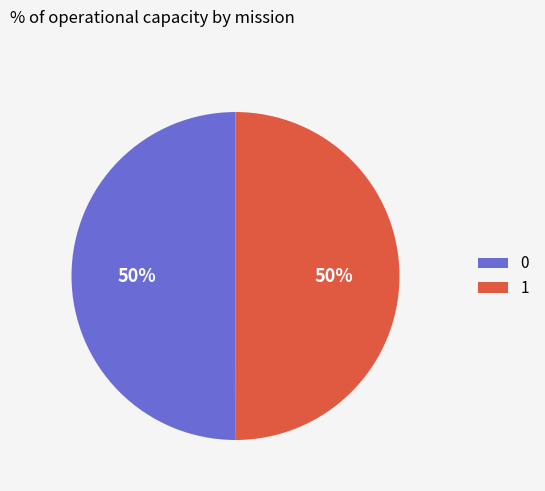

Is the sum of 0 and 1 greater than half?

Yes